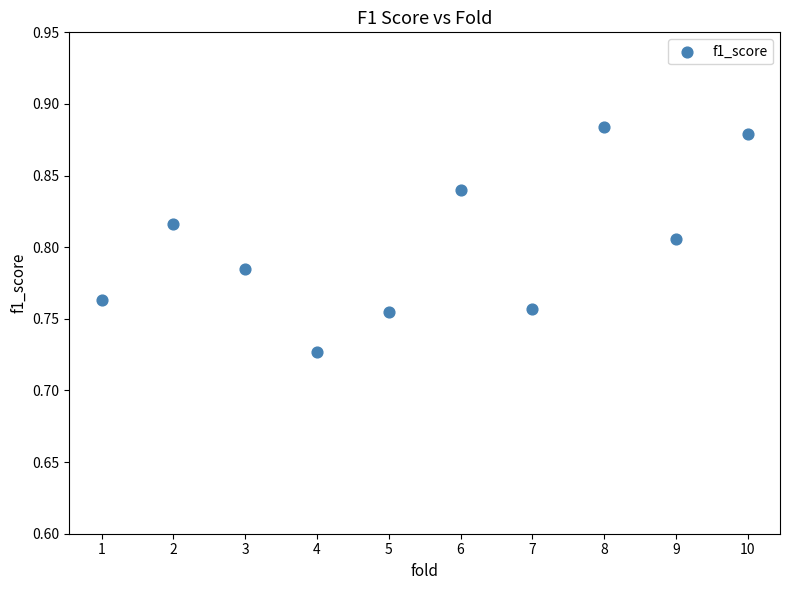

What is the average X value?

5.5